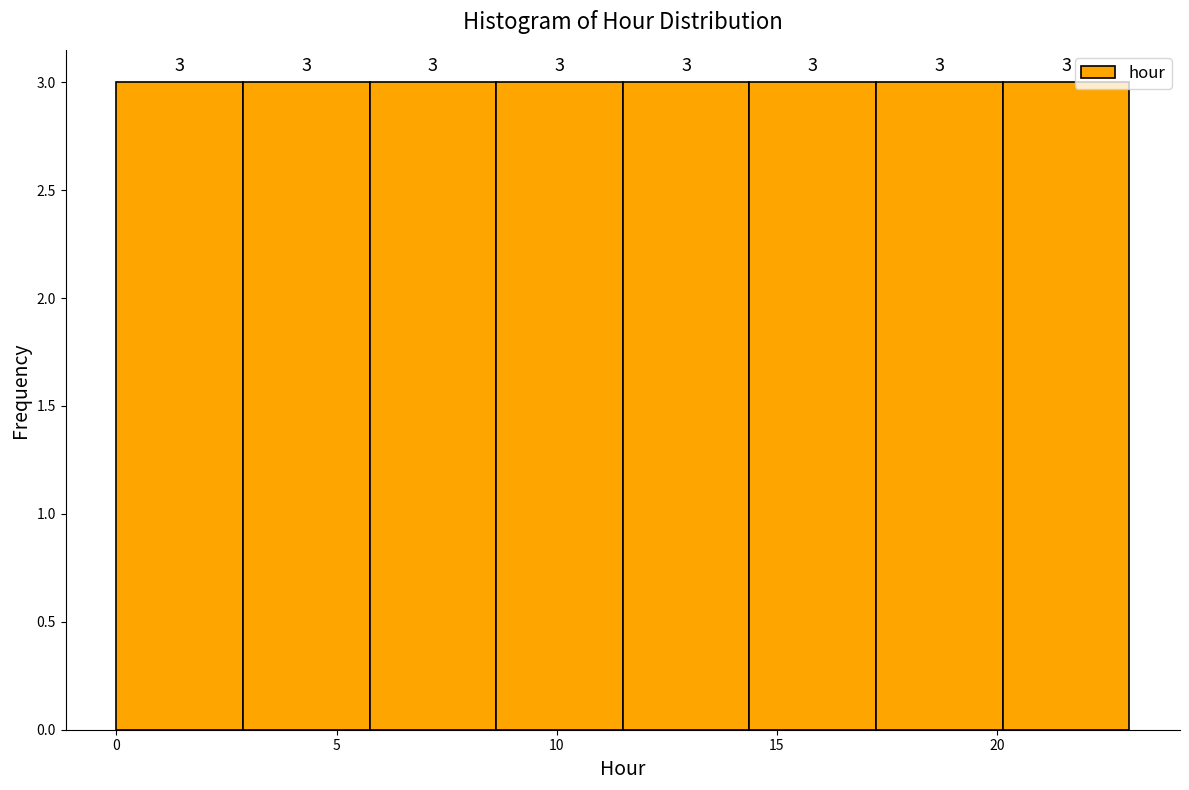

Reading left to right, list every bar in this chart as the range it spans on the x-axis followed by its height. The bar edges are not printed on the chart, so give them approximately, as read against the axis.

0.0 to 3.0: 3
3.0 to 6.0: 3
6.0 to 8.5: 3
8.5 to 11.5: 3
11.5 to 14.5: 3
14.5 to 17.5: 3
17.5 to 20.0: 3
20.0 to 23.0: 3